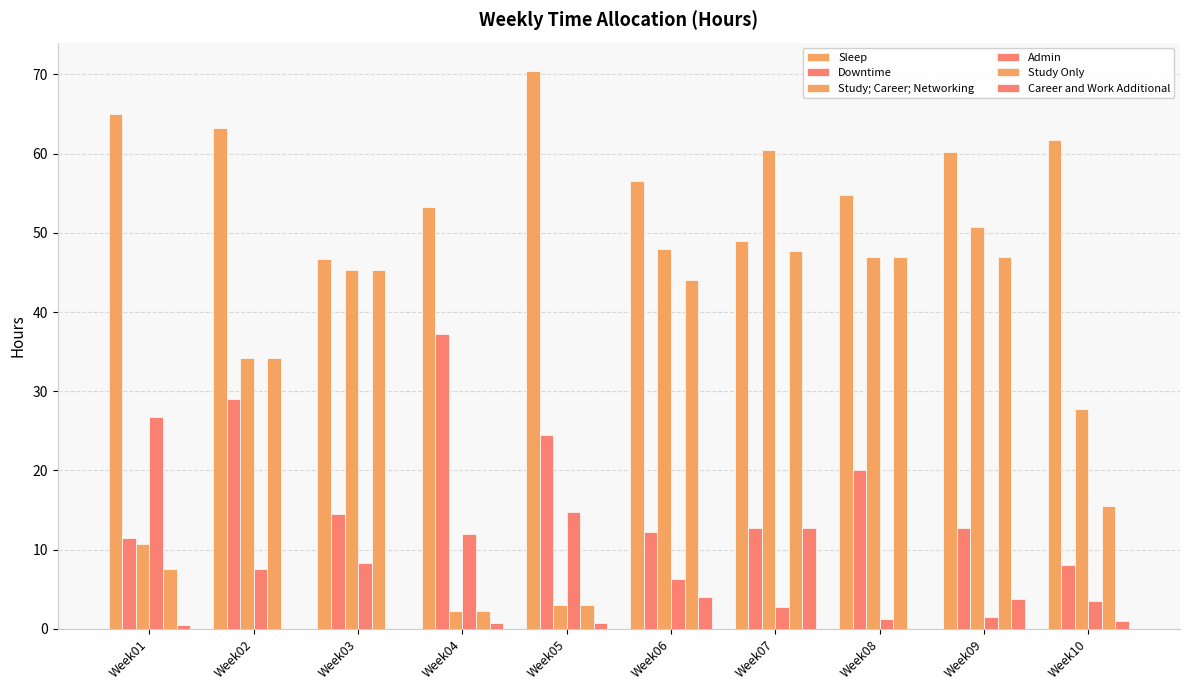

Reading left to right, transcribe all the data shown in this chart.

Sleep: Week01=65.0	Week02=63.2	Week03=46.8	Week04=53.2	Week05=70.5	Week06=56.5	Week07=49.0	Week08=54.8	Week09=60.2	Week10=61.8
Downtime: Week01=11.5	Week02=29.0	Week03=14.5	Week04=37.2	Week05=24.5	Week06=12.2	Week07=12.8	Week08=20.0	Week09=12.8	Week10=8.0
Study; Career; Networking: Week01=10.8	Week02=34.2	Week03=45.2	Week04=2.2	Week05=3.0	Week06=48.0	Week07=60.5	Week08=47.0	Week09=50.8	Week10=27.8
Admin: Week01=26.8	Week02=7.5	Week03=8.2	Week04=12.0	Week05=14.8	Week06=6.2	Week07=2.8	Week08=1.2	Week09=1.5	Week10=3.5
Study Only: Week01=7.5	Week02=34.2	Week03=45.2	Week04=2.2	Week05=3.0	Week06=44.0	Week07=47.8	Week08=47.0	Week09=47.0	Week10=15.5
Career and Work Additional: Week01=0.5	Week02=0.0	Week03=0.0	Week04=0.8	Week05=0.8	Week06=4.0	Week07=12.8	Week08=0.0	Week09=3.8	Week10=1.0